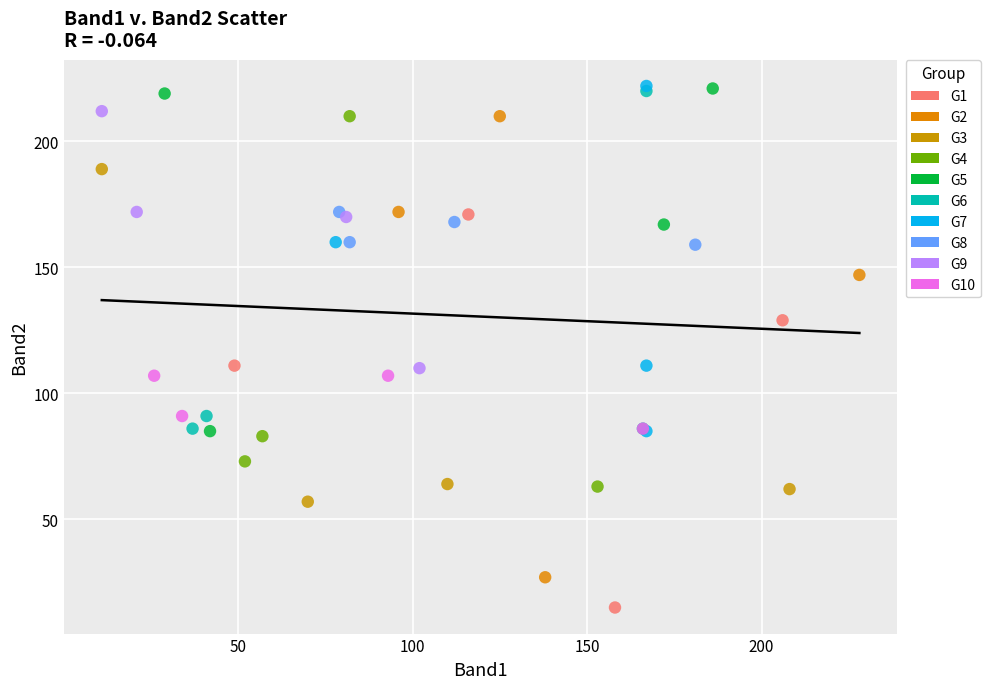

Which series has the widest spread of Y values?

G2